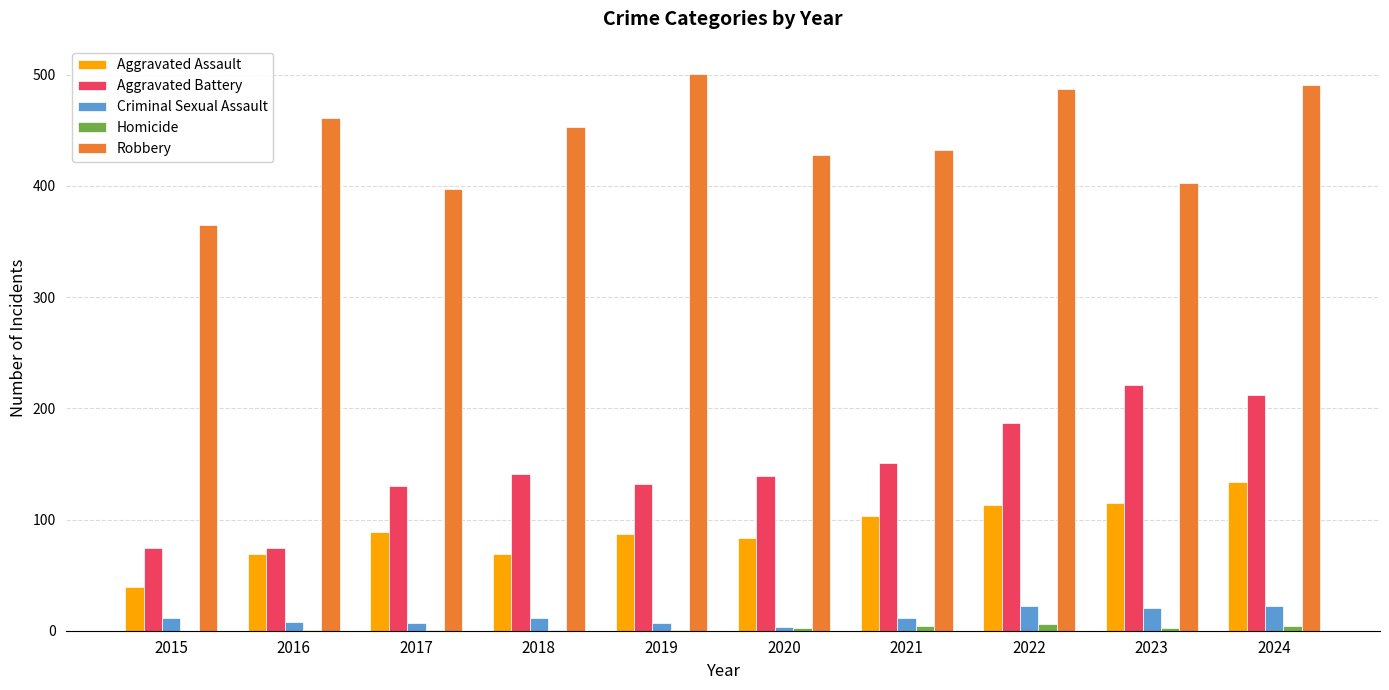

How many categories are shown in the chart?

10